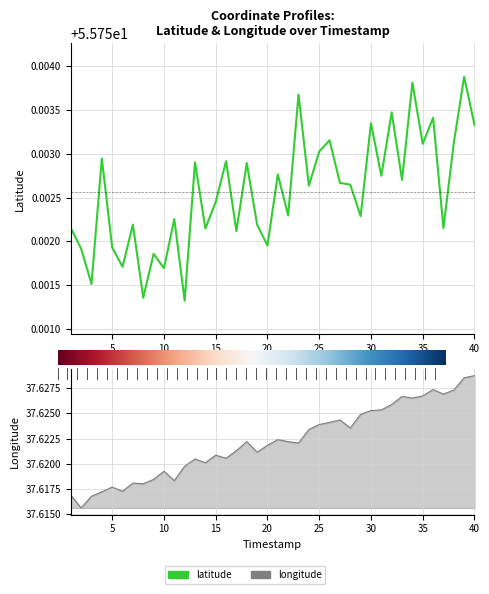

Read the latitude value at 12.

55.8